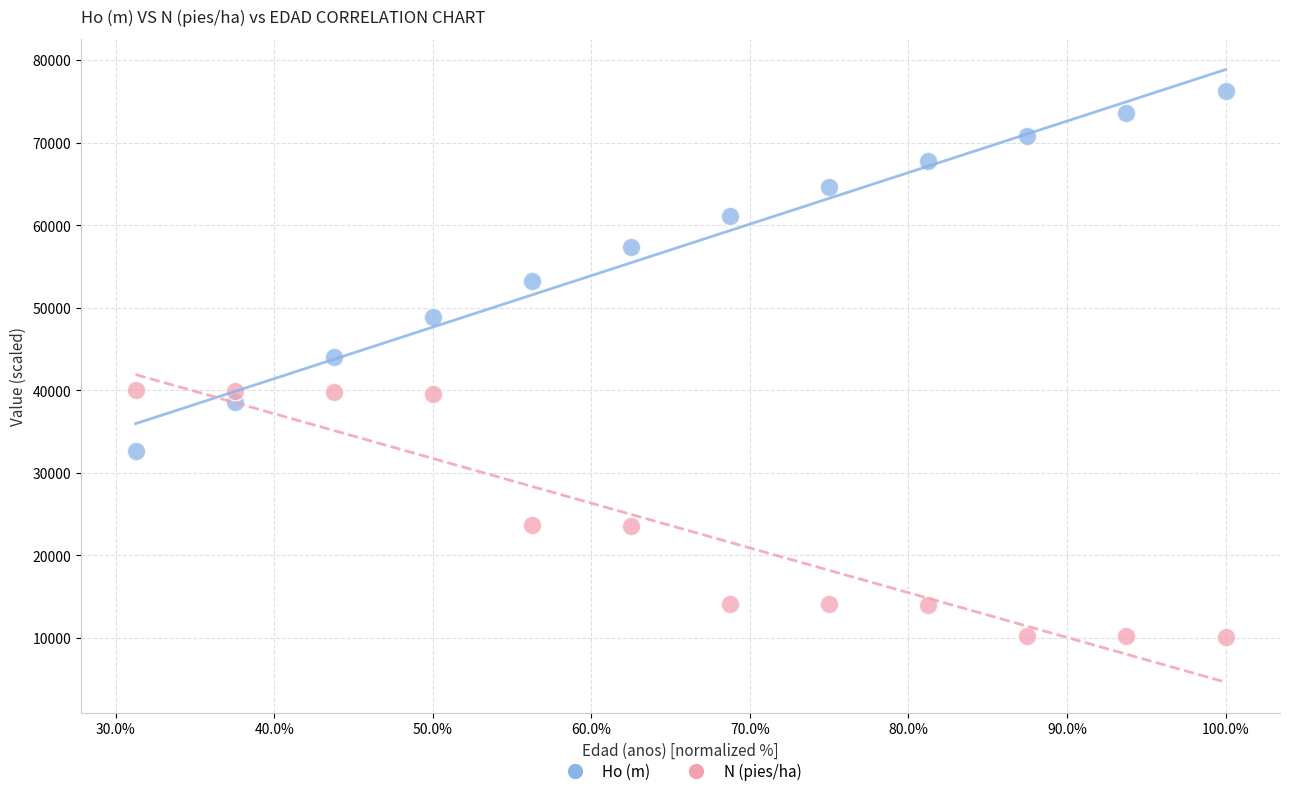

Across all data points, what is the range of Y values (max minus min)?

66119.6